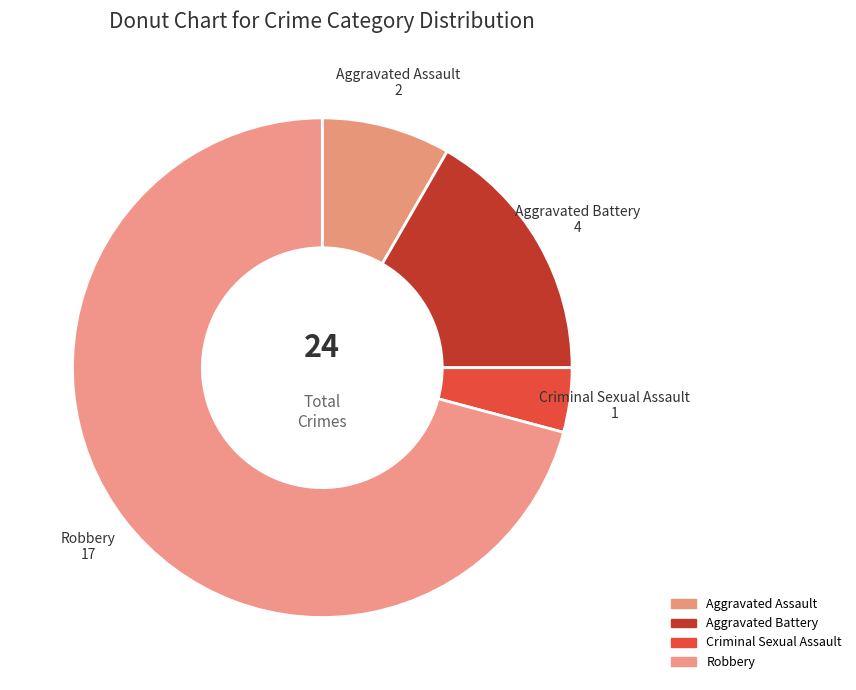

Between Criminal Sexual Assault and Robbery, which is larger?

Robbery